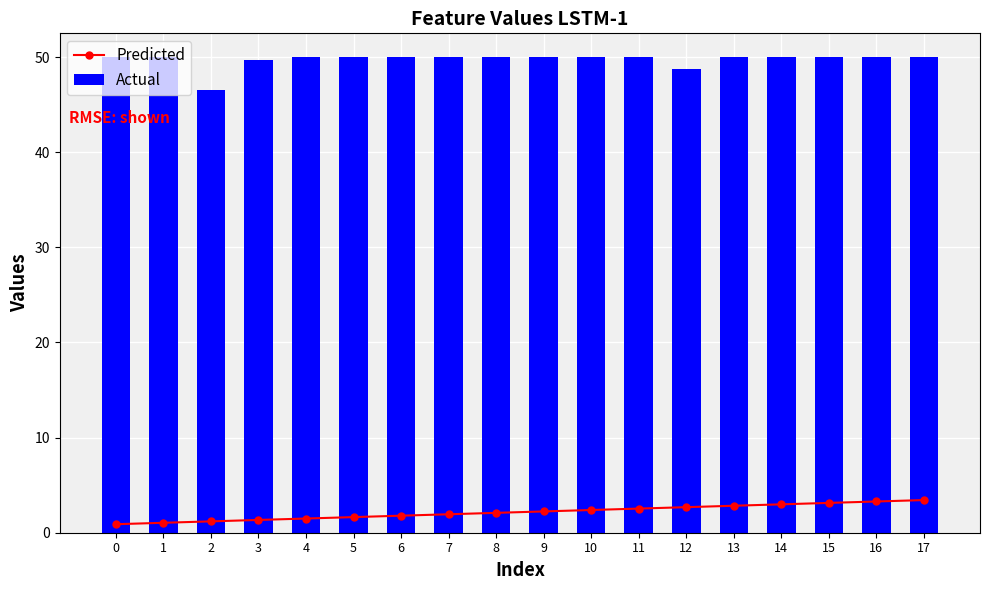

Reading right to left, extract all data points from this chart.

Predicted: 3.4	3.3	3.1	3.0	2.8	2.7	2.5	2.4	2.2	2.1	1.9	1.8	1.6	1.5	1.3	1.2	1.0	0.9
Actual: 50.0	50.0	50.0	50.0	50.0	48.8	50.0	50.0	50.0	50.0	50.0	50.0	50.0	50.0	49.7	46.6	50.0	50.0